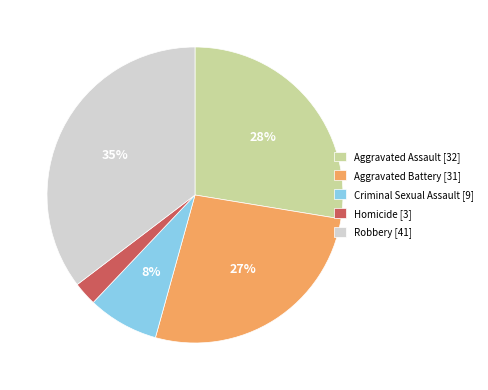

What percentage is the Robbery slice, to the nearest percent?

35%